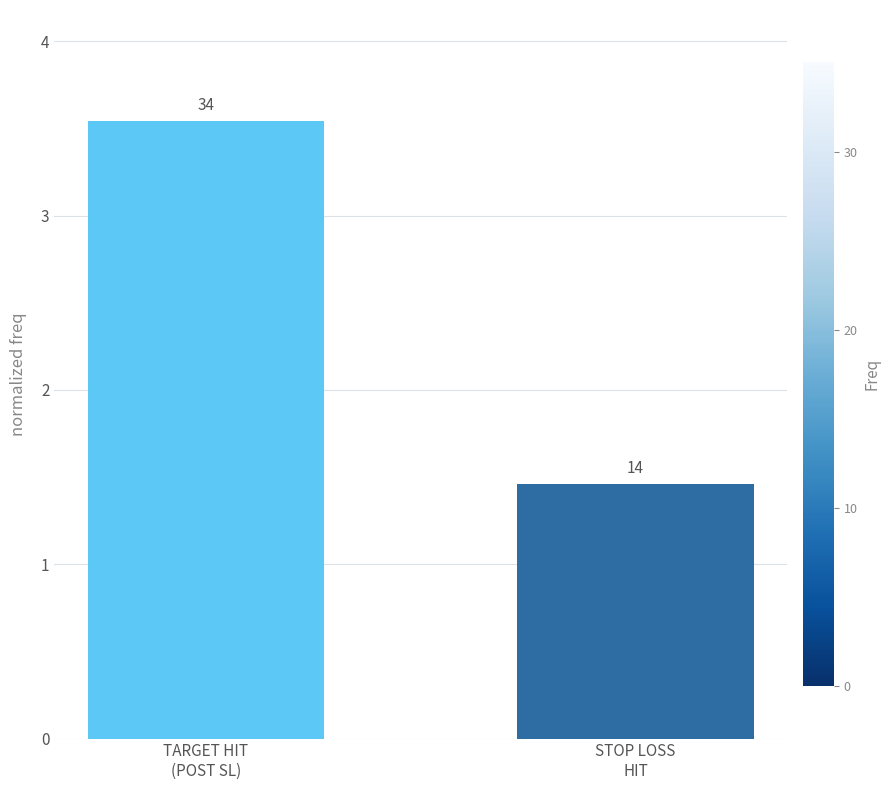

Approximately how many times larger is the value at STOP LOSS
HIT compared to TARGET HIT
(POST SL)?

0.4